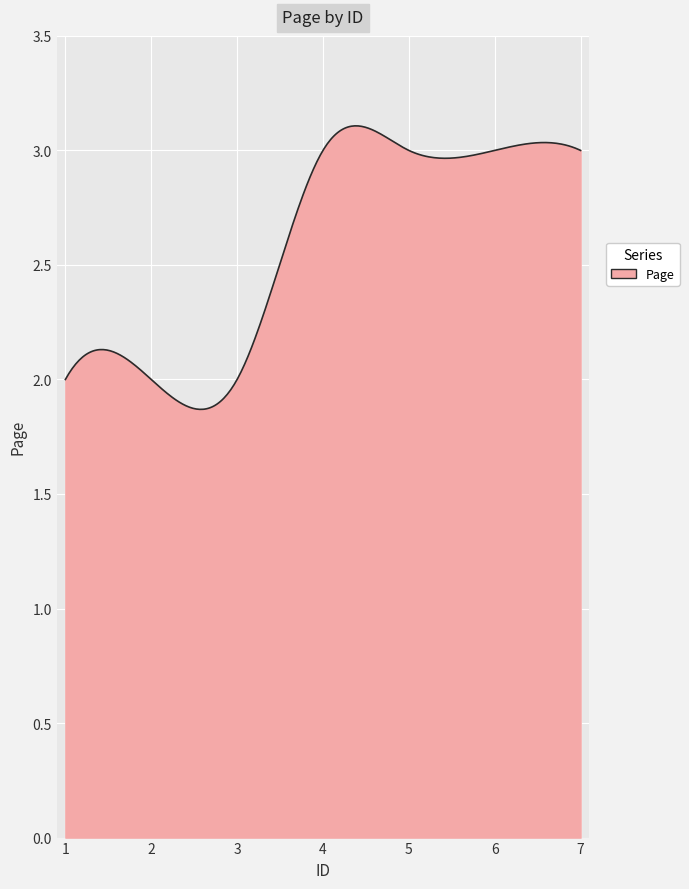

Reading left to right, list all the values displayed in this chart.

2	2	2	3	3	3	3